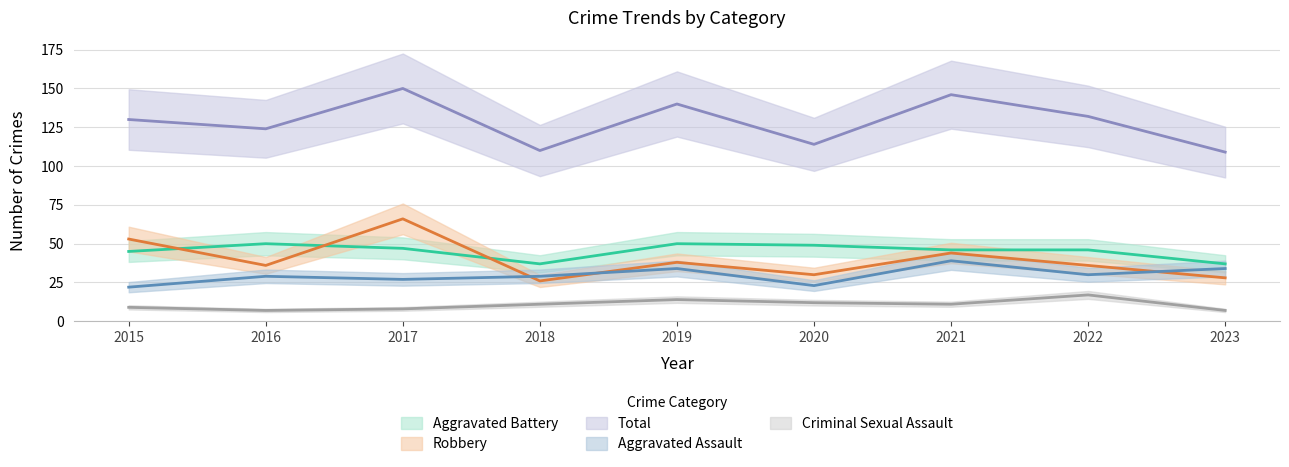

What is the difference between the maximum and minimum values in the Aggravated Assault series?

17